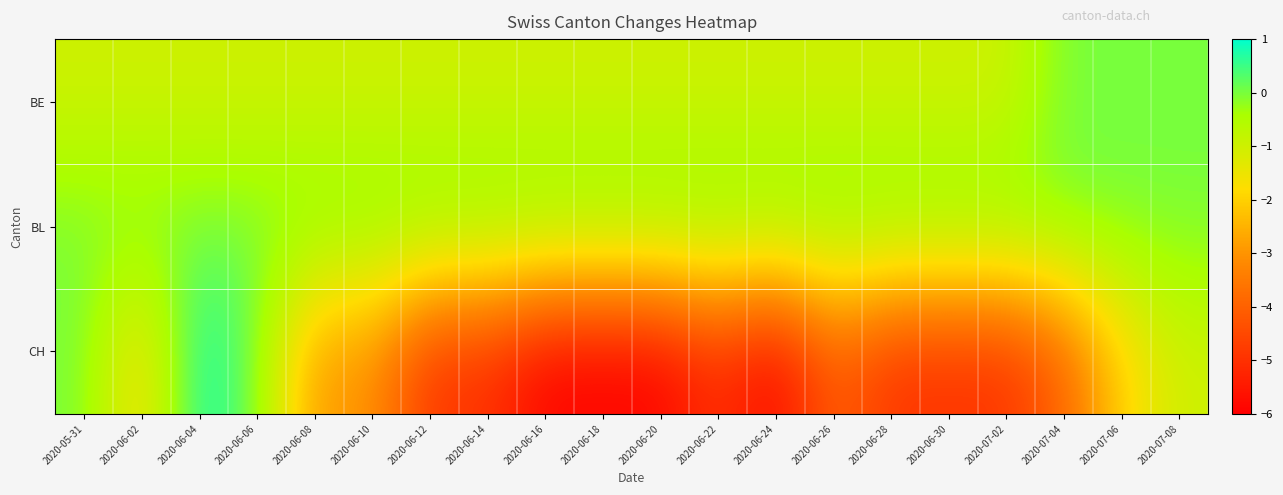

At how many categories does at least one series exceed -2?

20